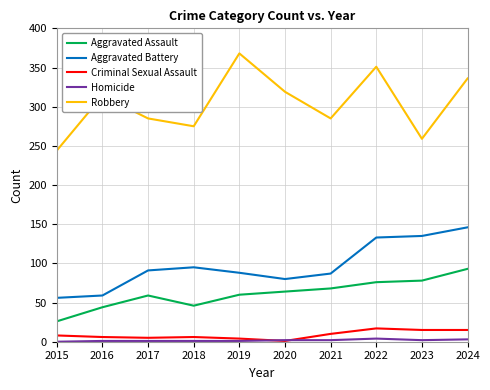

Rank the series by their maximum value, from highest to lowest.

Robbery, Aggravated Battery, Aggravated Assault, Criminal Sexual Assault, Homicide